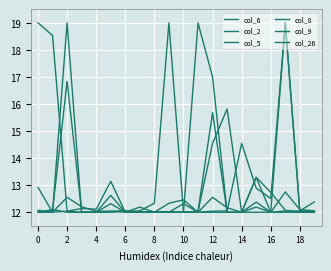

How many times do col_9 and col_8 cross each other?

7